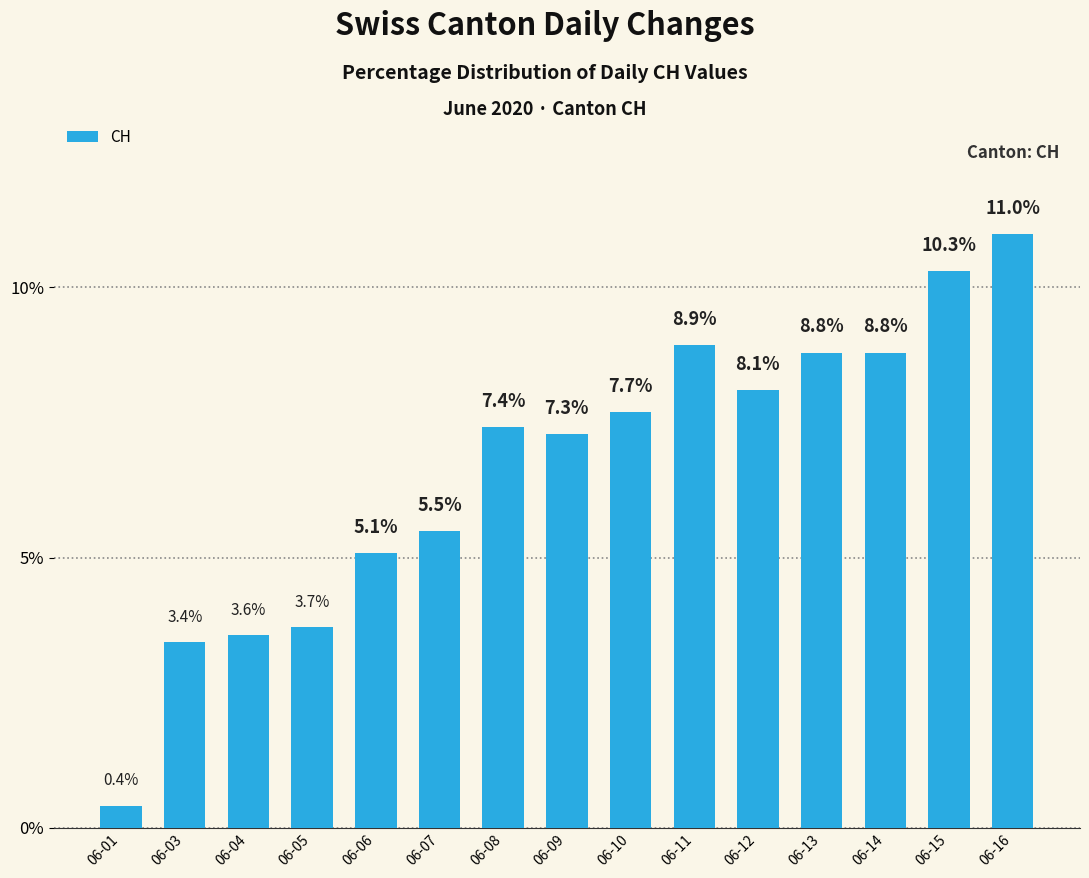

Are the bars horizontal?

No